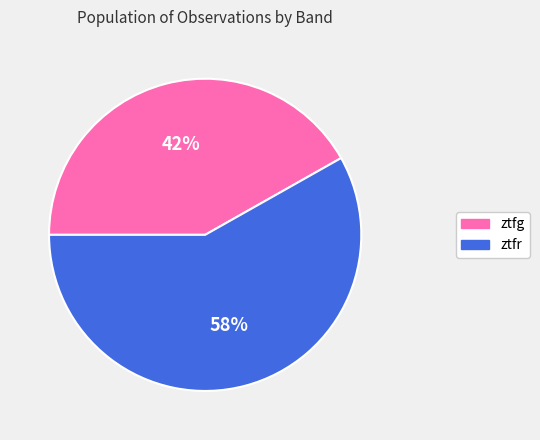

To the nearest percent, what is the difference between the largest and smallest slice percentages?

16%